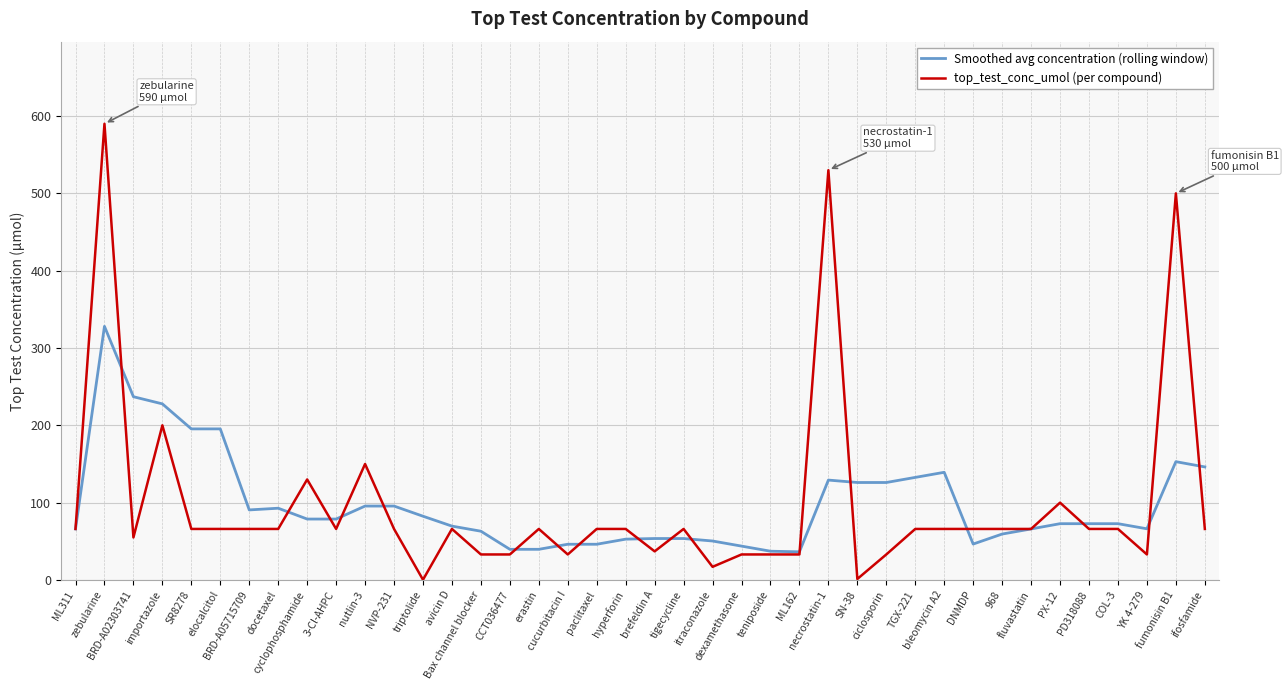

At how many categories does at least one series exceed 289?

3